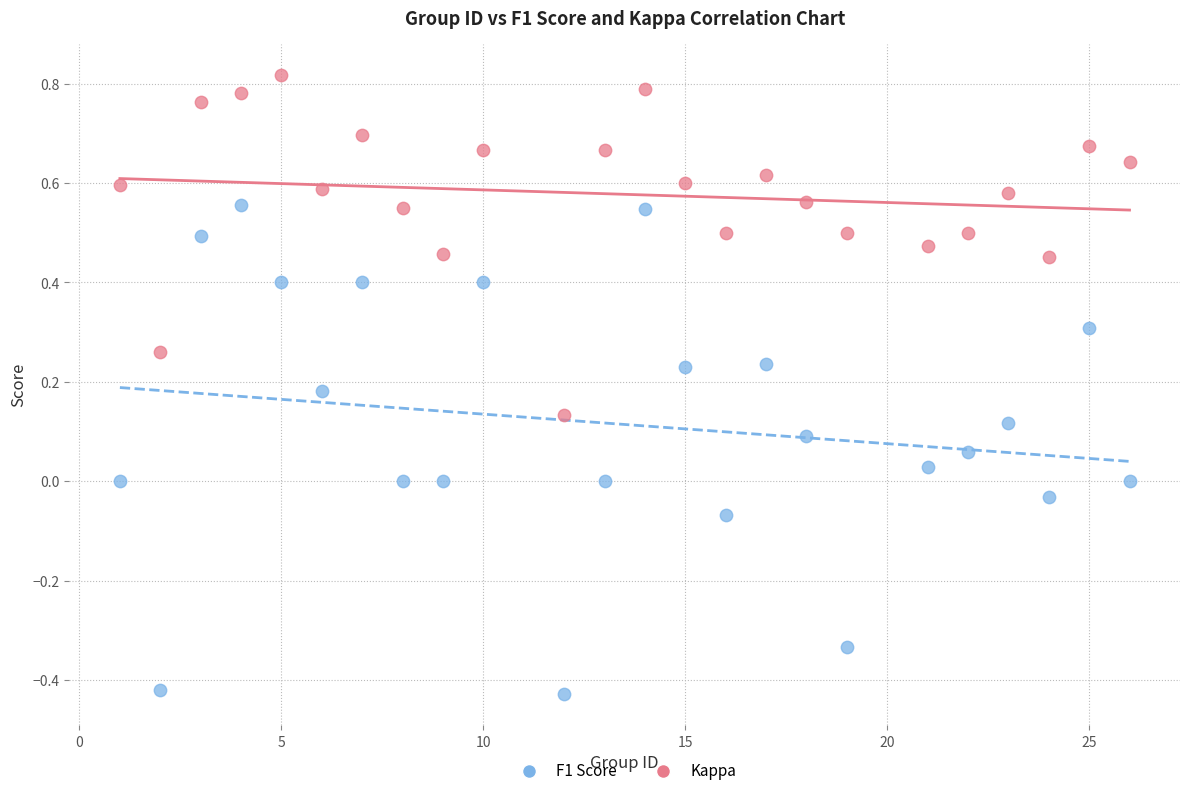

What are all the series names shown in the legend?

F1 Score, Kappa